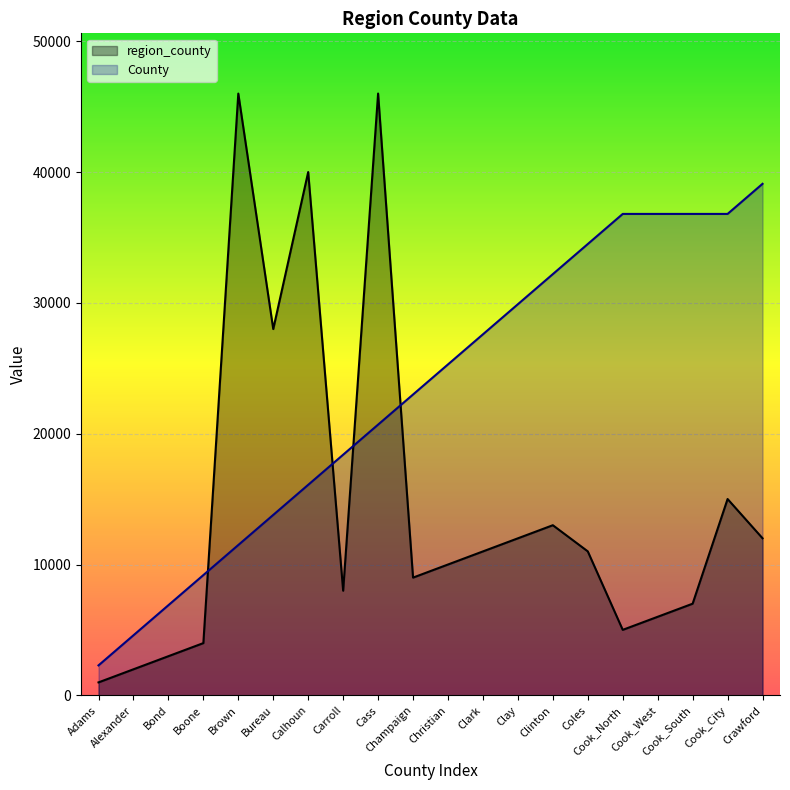

True or false: County and region_county cross at least once.

True